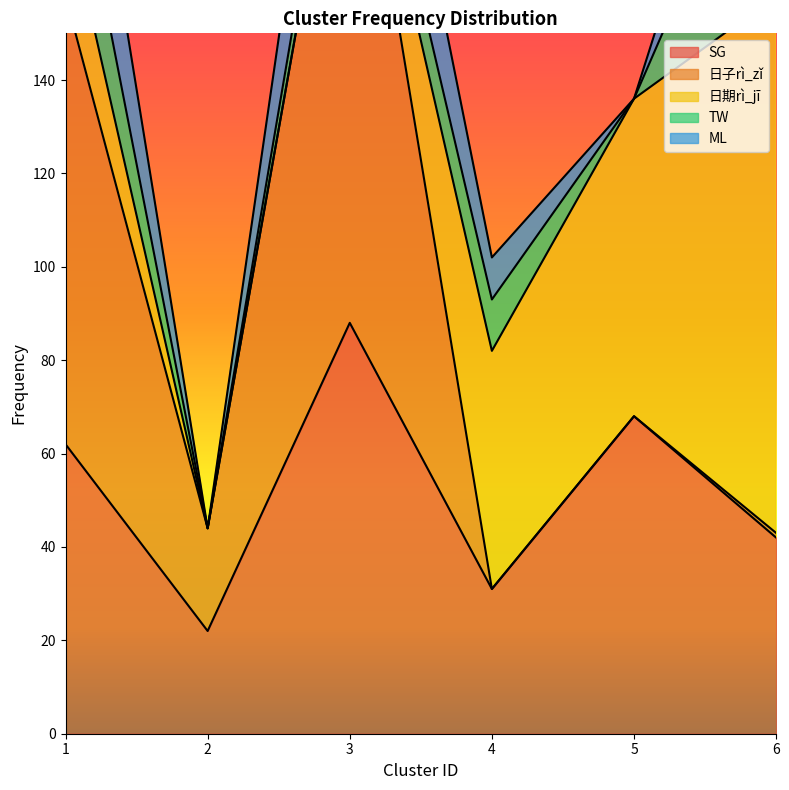

Is the value of TW at 4 greater than the value of SG at 3?

No